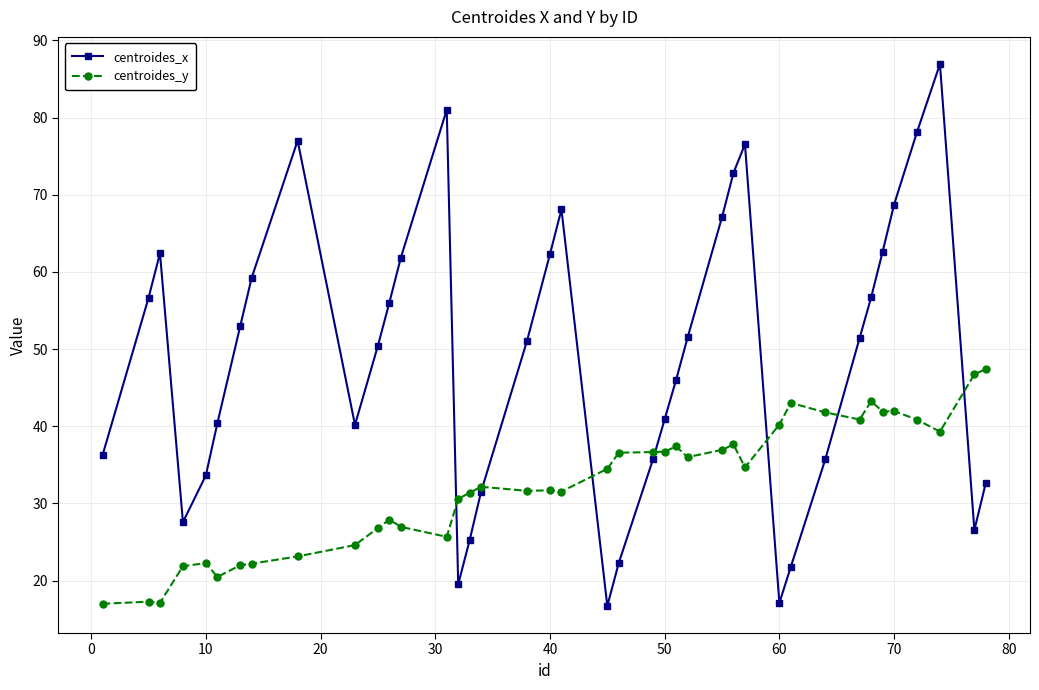

List the series in order of their peak value, lowest first.

centroides_y, centroides_x